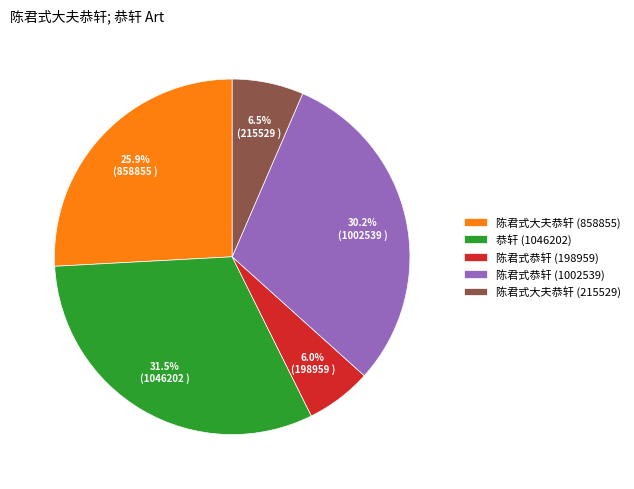

What portion of the pie excludes 陈君式大夫恭轩 (215529)?

93.5%